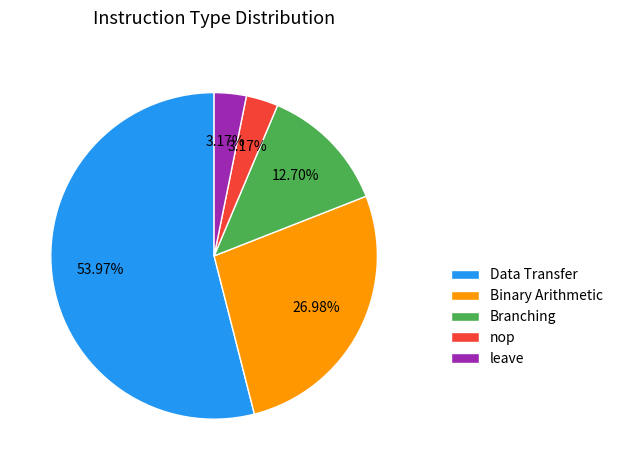

Which slice is the largest?

Data Transfer